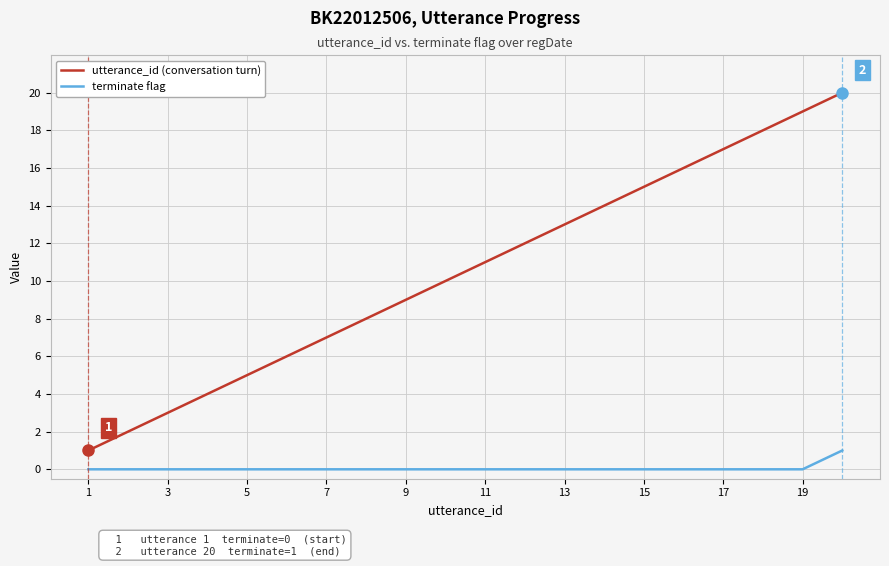

True or false: utterance_id (conversation turn) and terminate flag cross at least once.

False